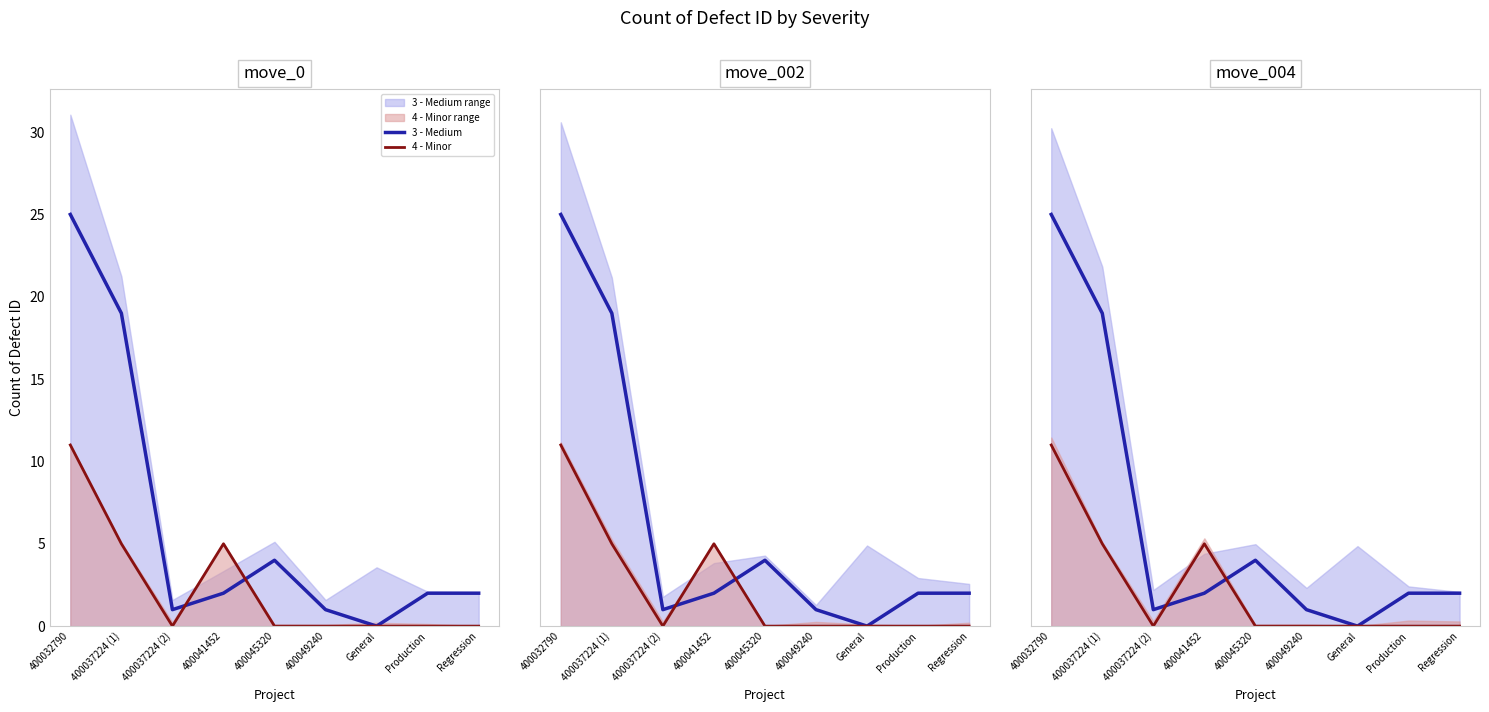

True or false: 3 - Medium has more than 0 interior local peaks.

True